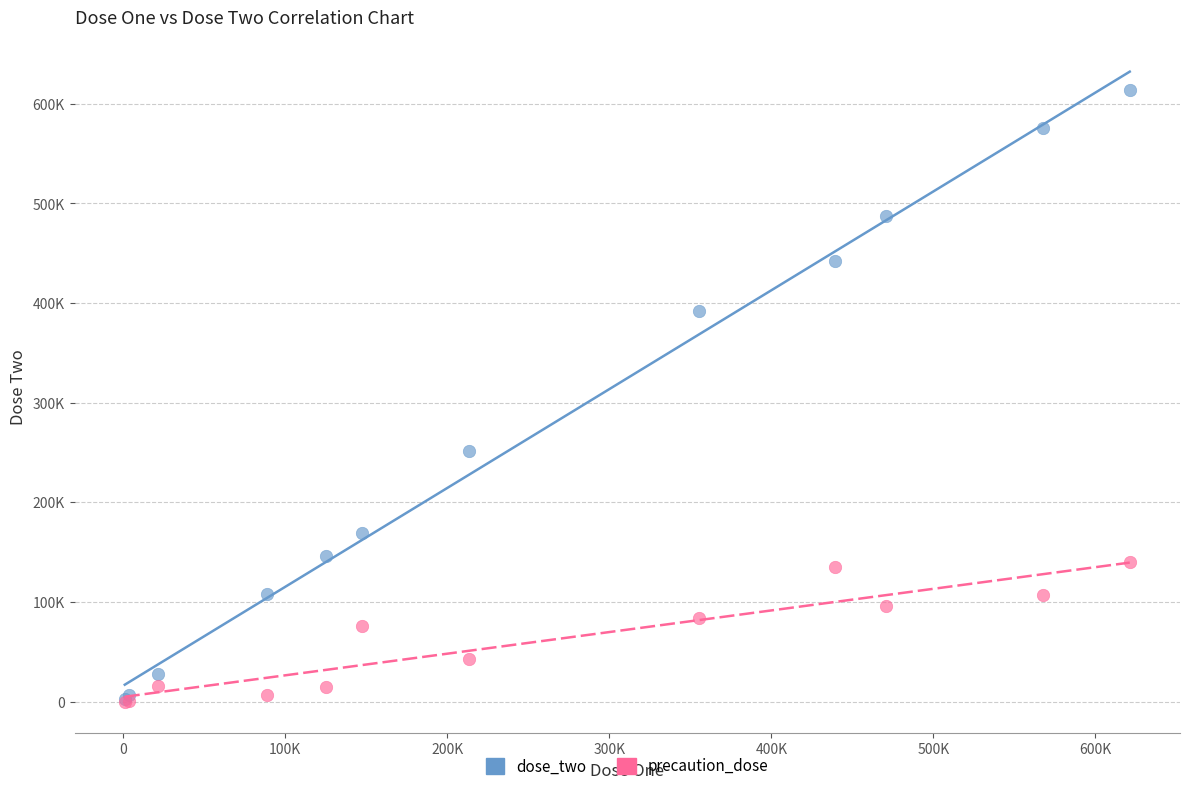

What are all the series names shown in the legend?

dose_two, precaution_dose